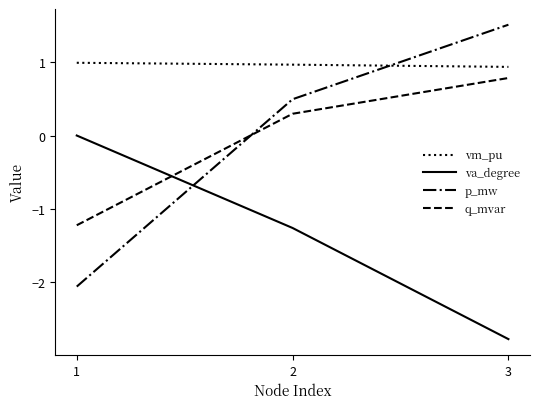

Which series changed the most between 1 and 2?

p_mw